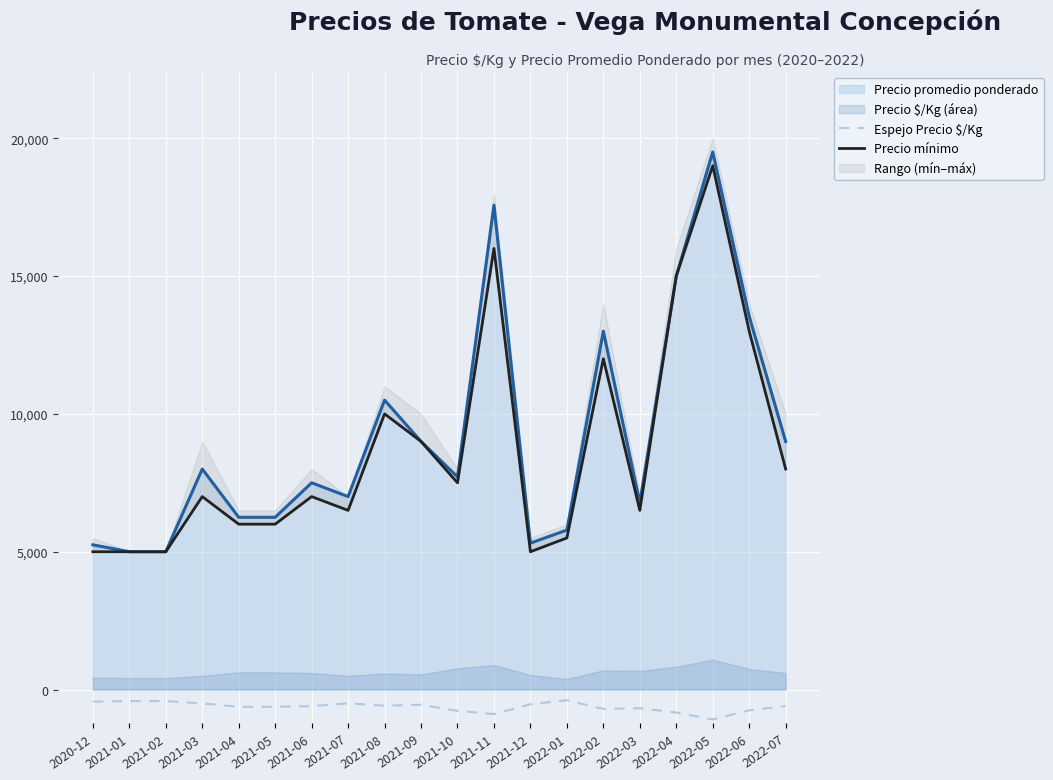

The value of Precio promedio ponderado at 2021-07 is 7000. True or false?

True